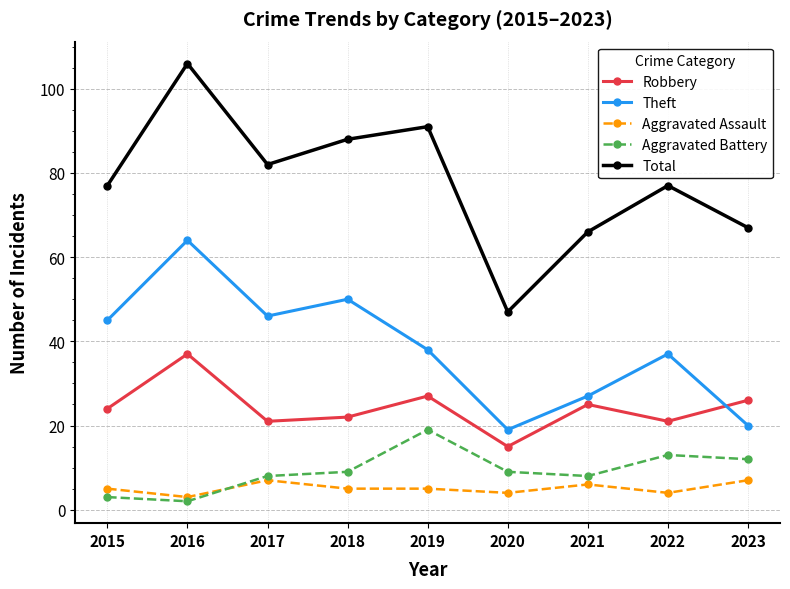

True or false: Theft has a value of 20 at 2023.

True